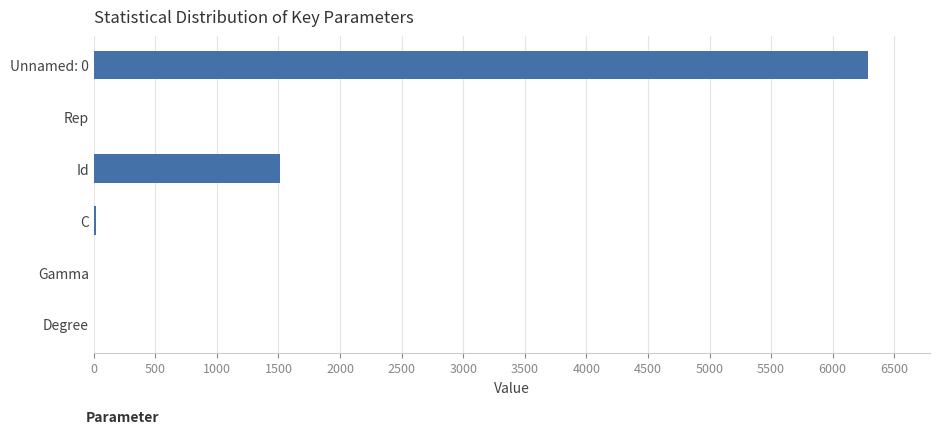

Which label corresponds to the largest value in the chart?

Unnamed: 0